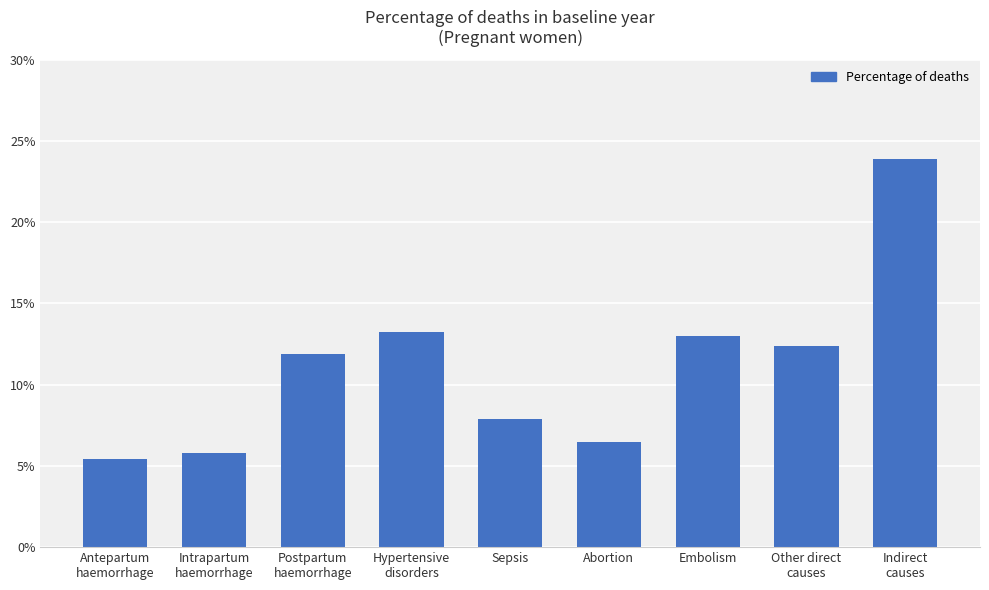

Does the chart contain any negative values?

No